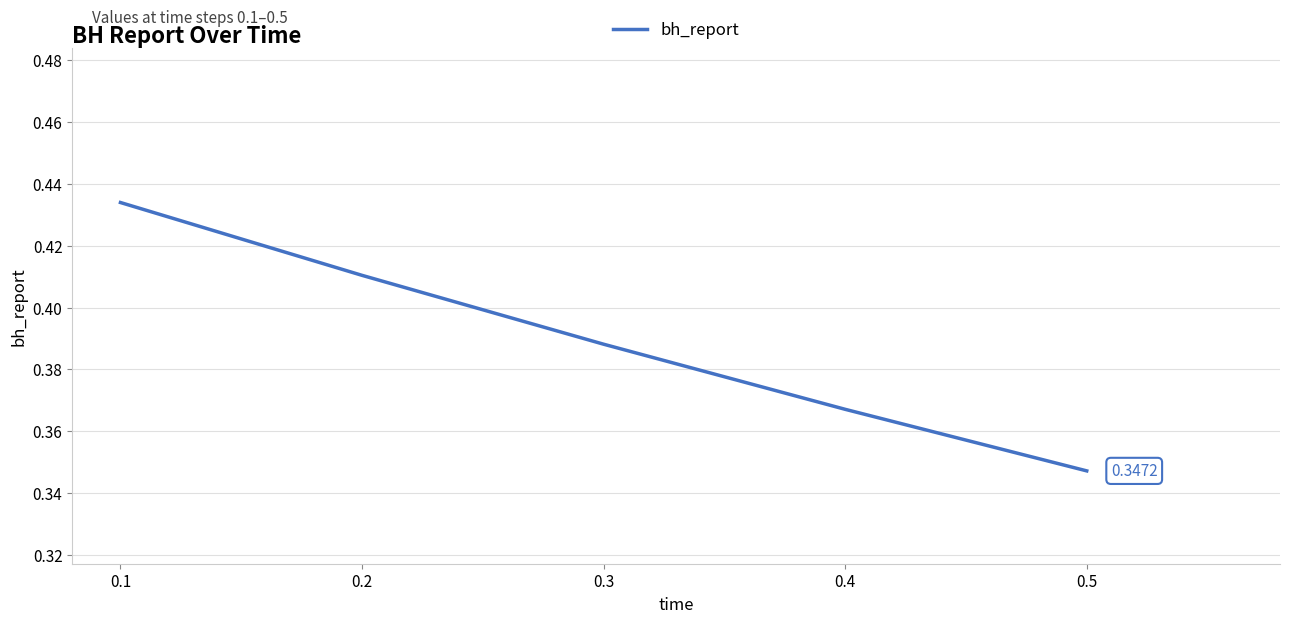

Rank the categories by value from highest to lowest.

0.1, 0.2, 0.3, 0.4, 0.5